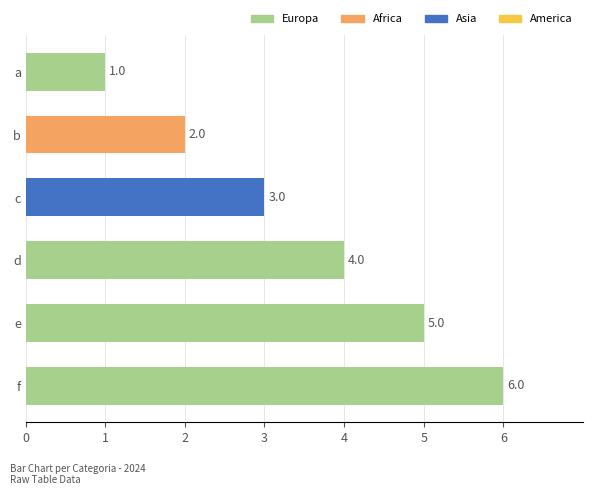

What is the value of the 6th bar from the top?

6